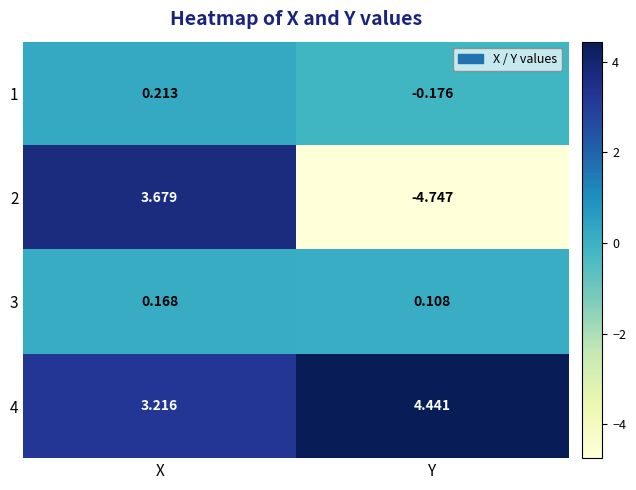

Rank the categories by 1 value from highest to lowest.

X, Y